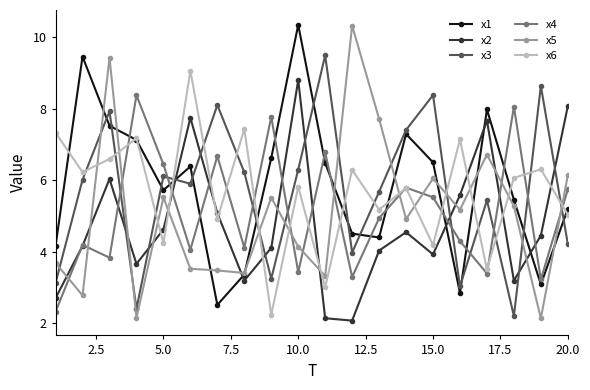

What is the highest value of the x6 series?

9.1